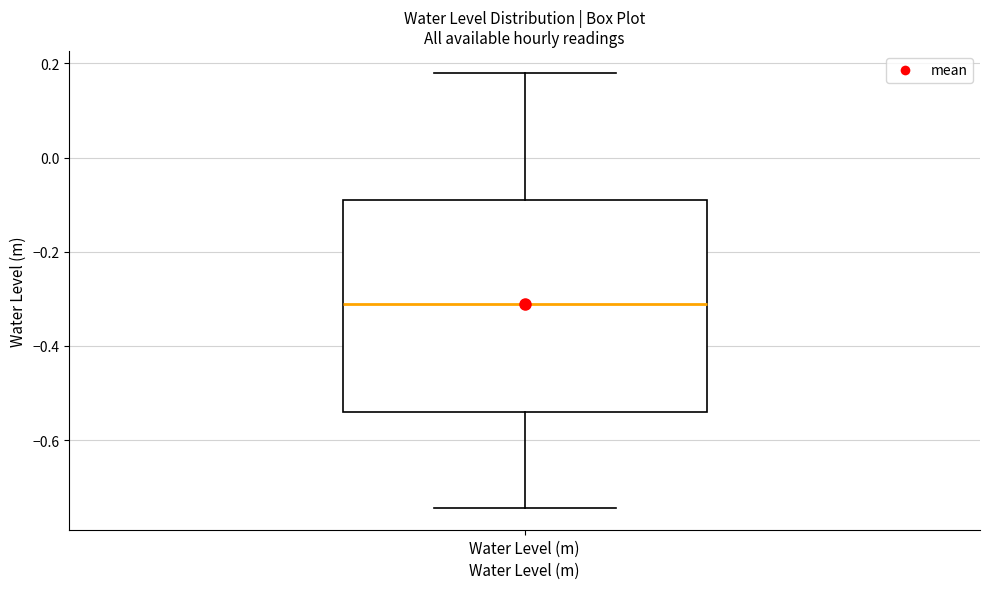

Read this box plot against the y-axis: the position of the median line, the range covered by the box, and the ends of both whiskers. The values are not printed on the chart, so give them approximately, as read against the axis.

median -0.32, box -0.54 to -0.08, whiskers -0.74 to 0.18